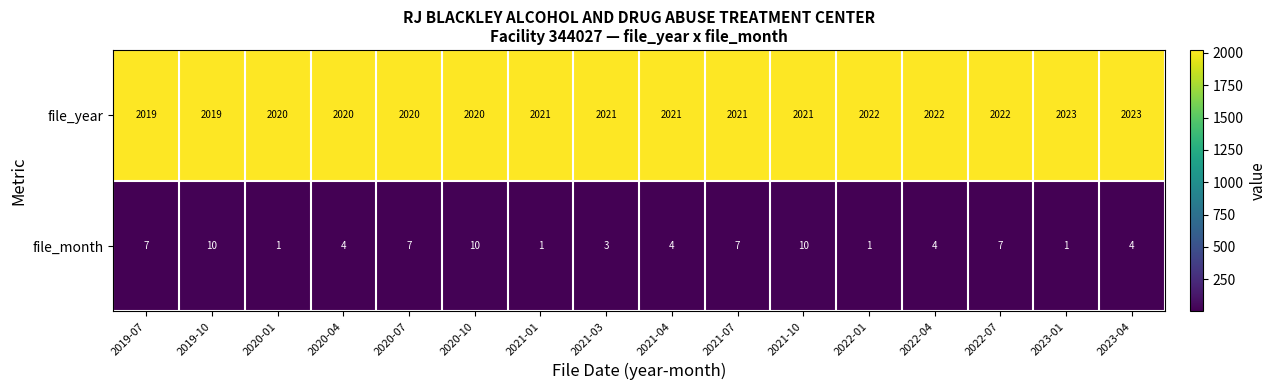

What is the approximate value of file_year at 2019-07?

2019